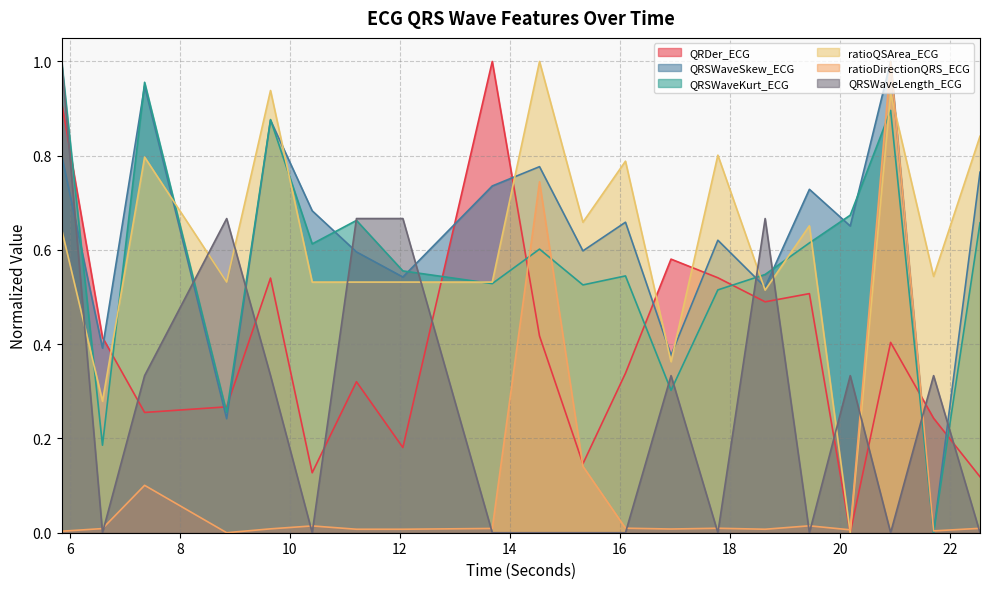

Does the chart have visible grid lines?

Yes